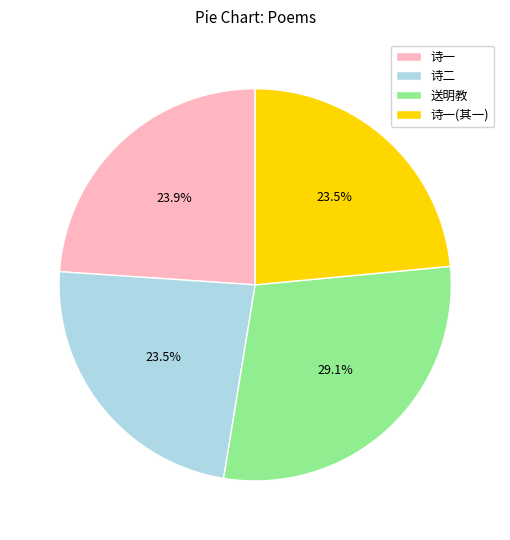

How many slices are in this pie chart?

4